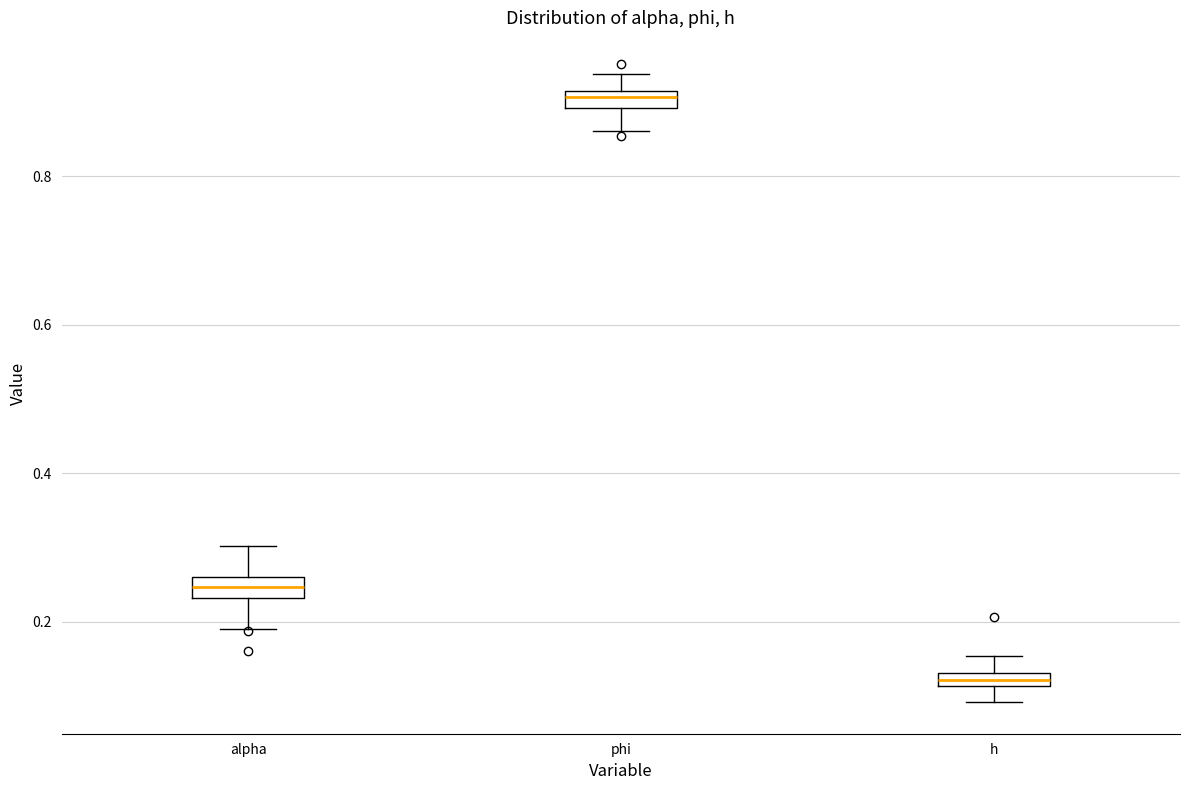

Where does the lower whisker of the box for phi end on the y-axis? The values are not printed on the chart, so give them approximately, as read against the axis.

0.86